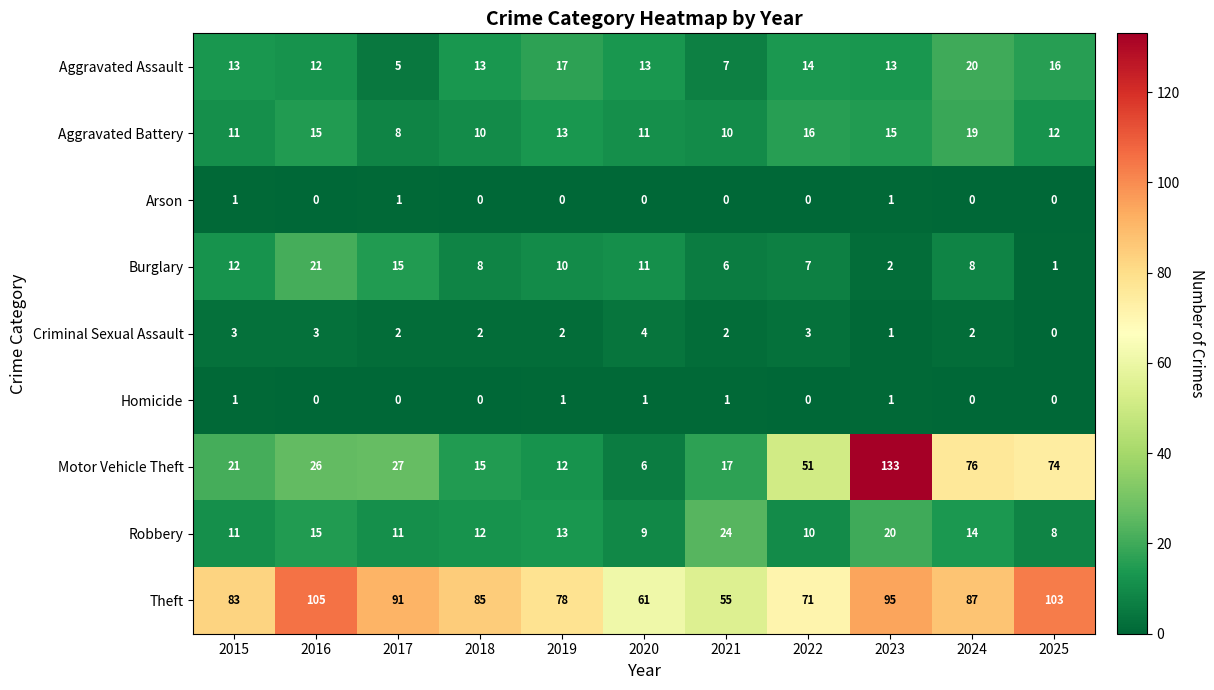

How many Arson values are between 0 and 1?

11